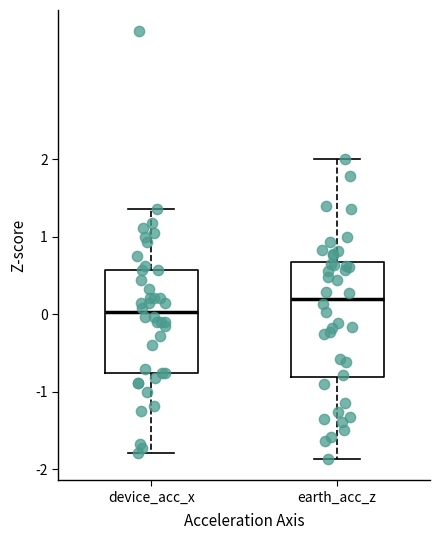

Reading left to right, read every box against the y-axis: the position of its median line, the range the box covers, and the ends of its whiskers. The values are not printed on the chart, so give them approximately, as read against the axis.

device_acc_x: median 0.0, box -0.8 to 0.6, whiskers -1.8 to 1.4
earth_acc_z: median 0.2, box -0.8 to 0.7, whiskers -1.9 to 2.0